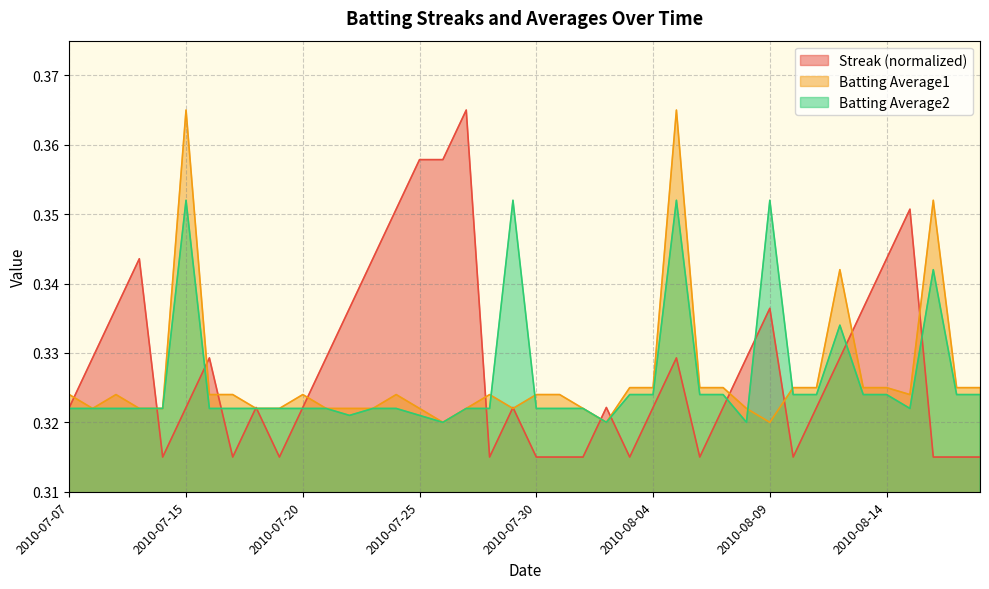

Between which two adjacent categories do Batting Average1 and Batting Average2 first intersect?

2010-07-28 and 2010-07-29